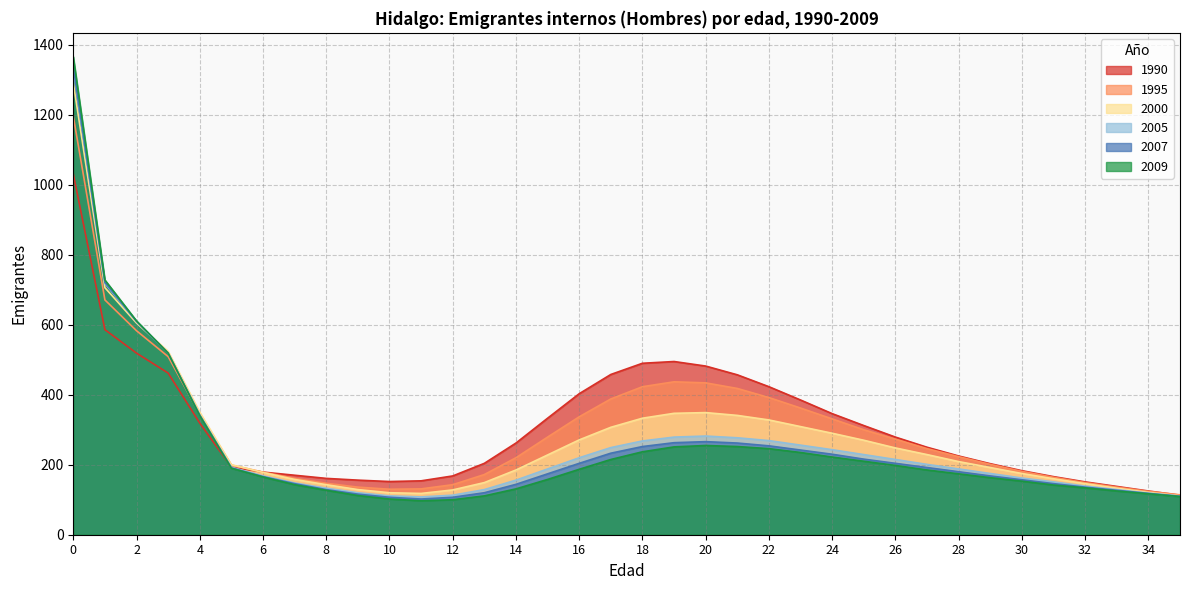

What value does the 2007 series have at 15?

174